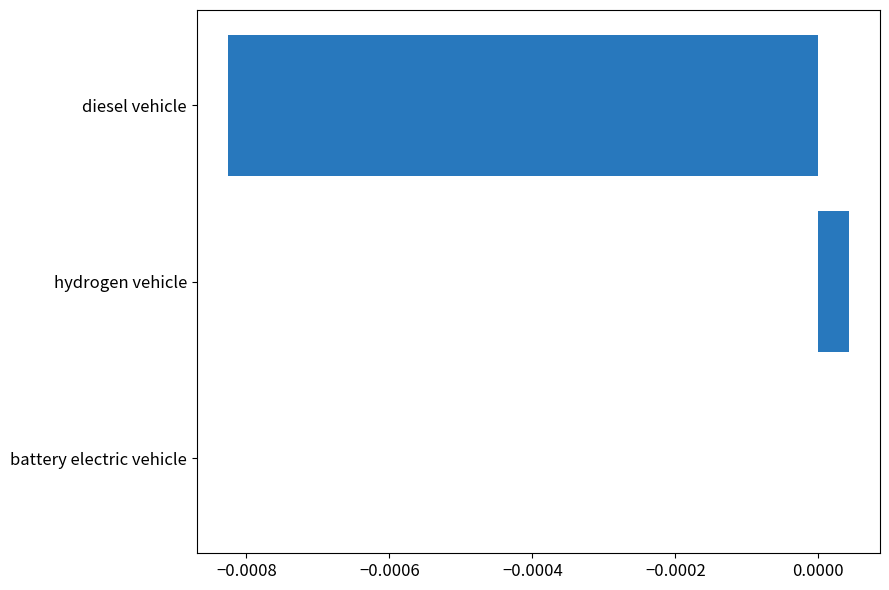

Which label corresponds to the largest value in the chart?

hydrogen vehicle